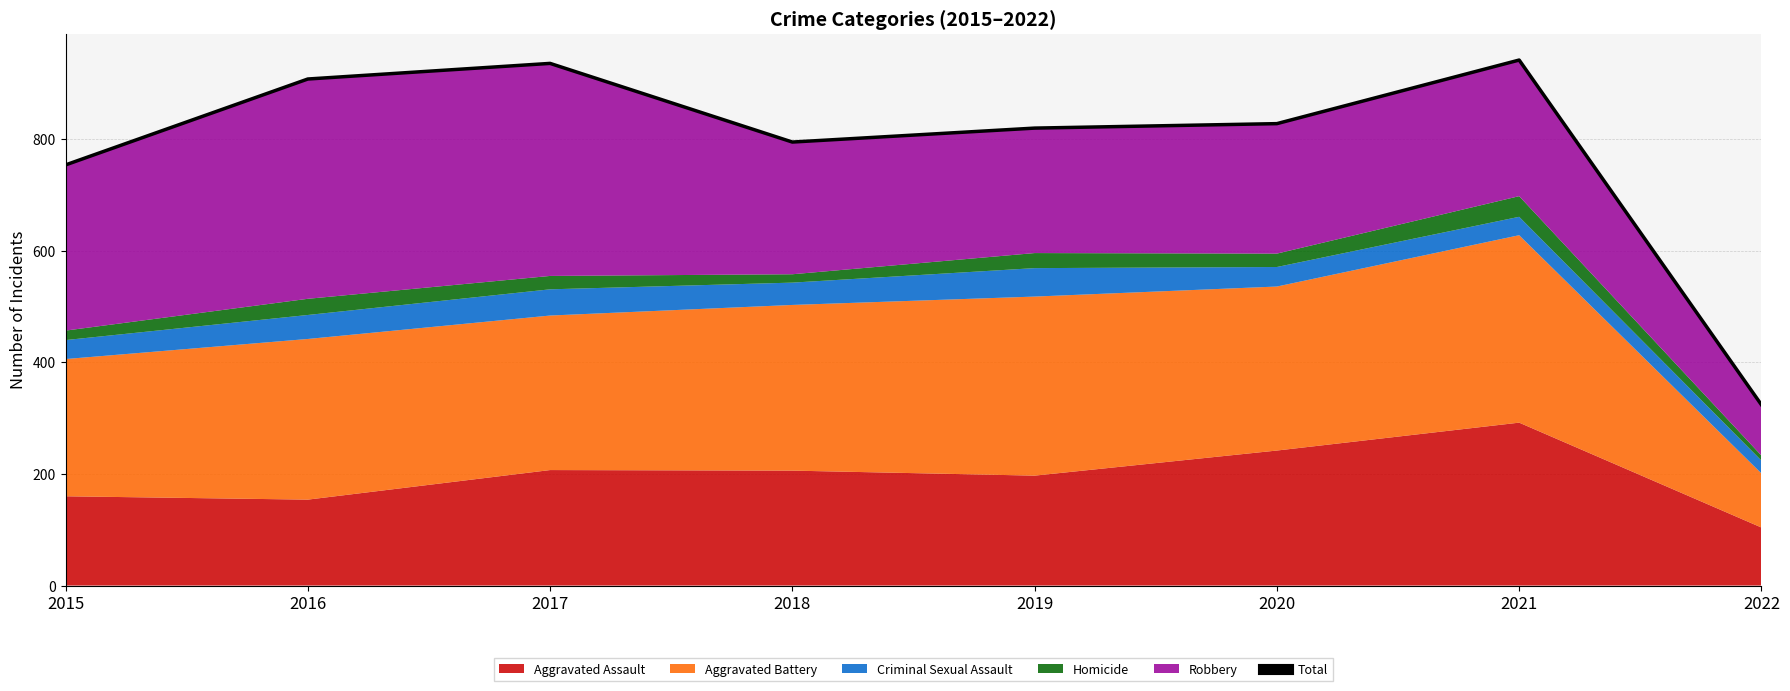

What is the ratio of the value at 2018 to the value at 2019?

1.0